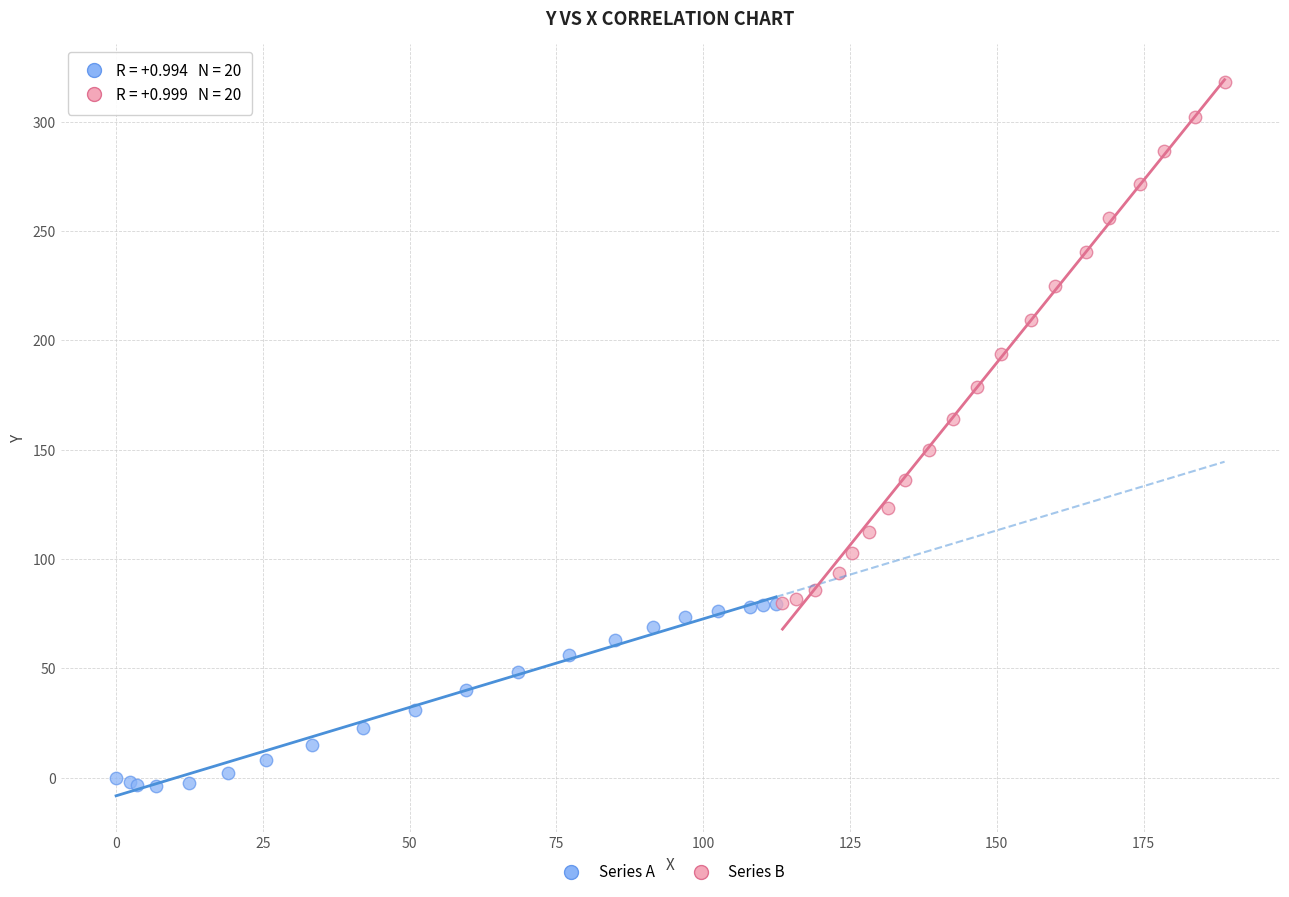

Which series reaches the minimum Y coordinate?

Series A